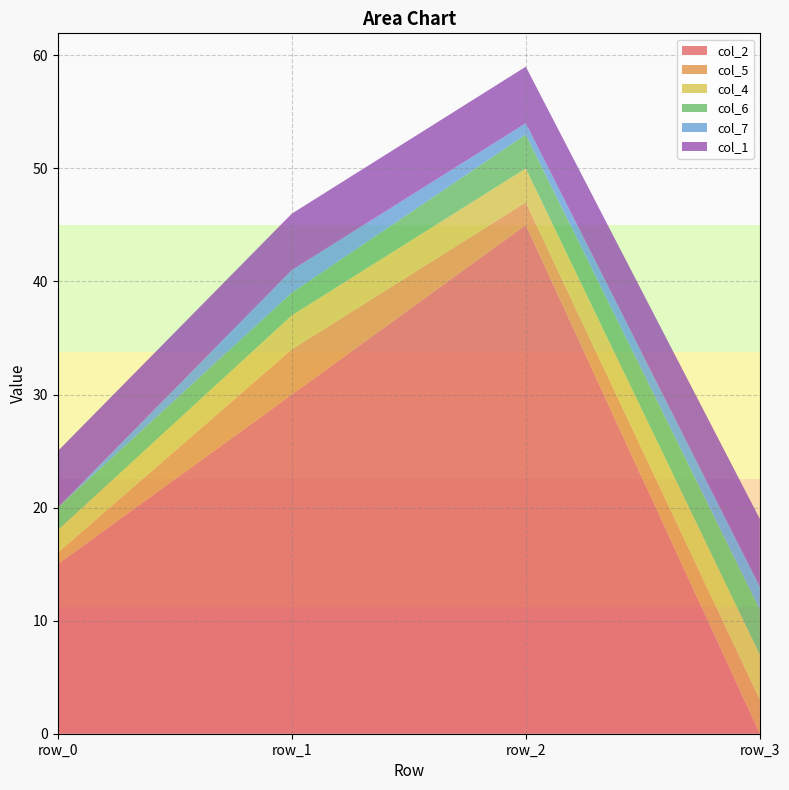

Reading right to left, what are all the values shown in this chart?

col_2: row_3=0	row_2=45	row_1=30	row_0=15
col_5: row_3=3	row_2=2	row_1=4	row_0=1
col_4: row_3=4	row_2=3	row_1=3	row_0=2
col_6: row_3=4	row_2=3	row_1=2	row_0=2
col_7: row_3=2	row_2=1	row_1=2	row_0=0
col_1: row_3=6	row_2=5	row_1=5	row_0=5